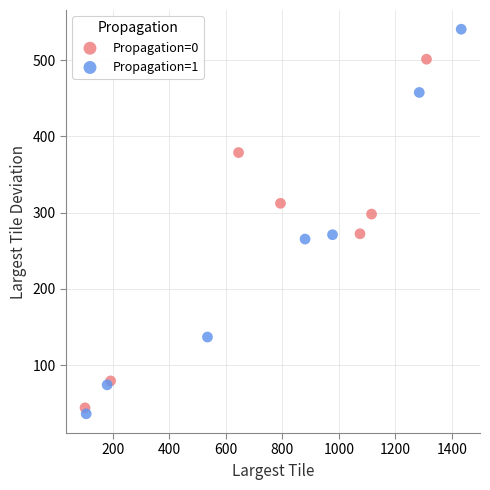

Which series contains the highest Y value?

Propagation=1